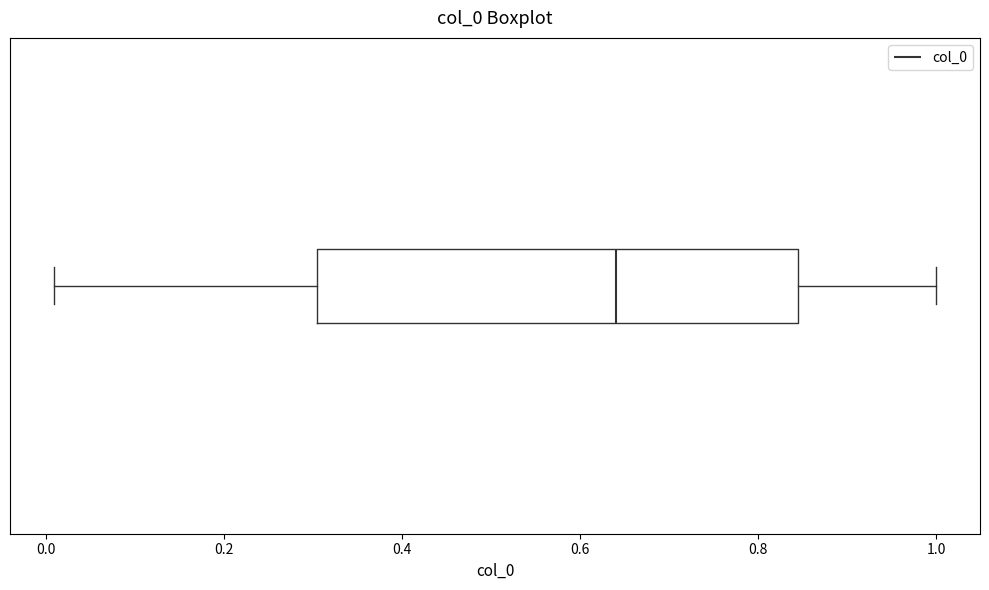

Transcribe this box plot: give where the median line is, the range the box spans, and where the two whiskers end, as read against the x-axis. The values are not printed on the chart, so give them approximately, as read against the axis.

median 0.64, box 0.30 to 0.84, whiskers 0.00 to 1.00